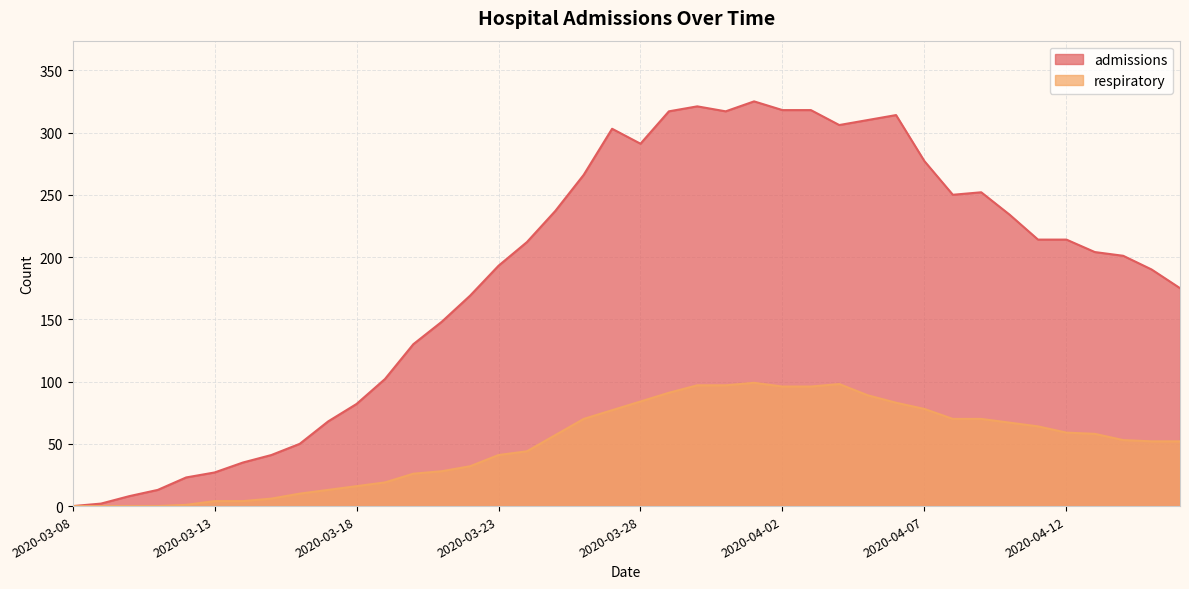

Read the respiratory value at 2020-03-31.

97